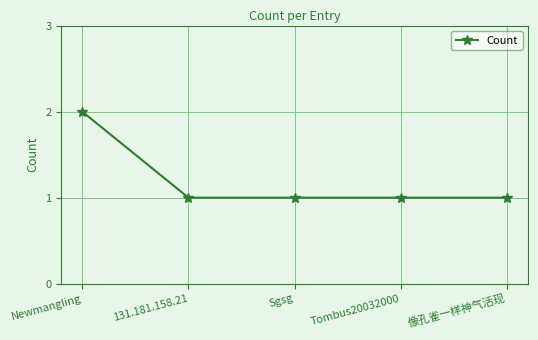

What value does the data have at 像孔雀一样神气活现?

1